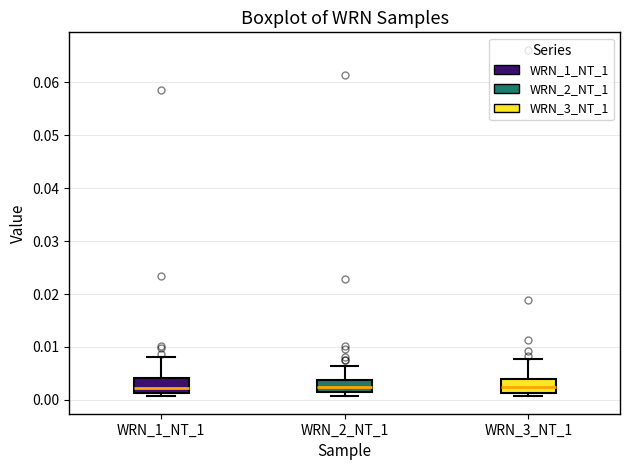

Reading left to right, read every box against the y-axis: the position of its median line, the range the box covers, and the ends of its whiskers. The values are not printed on the chart, so give them approximately, as read against the axis.

WRN_1_NT_1: median 0.002, box 0.001 to 0.004, whiskers 0.001 (just below the box's lower edge) to 0.008
WRN_2_NT_1: median 0.003, box 0.001 to 0.004, whiskers 0.001 (just below the box's lower edge) to 0.006
WRN_3_NT_1: median 0.002, box 0.001 to 0.004, whiskers 0.001 (just below the box's lower edge) to 0.008